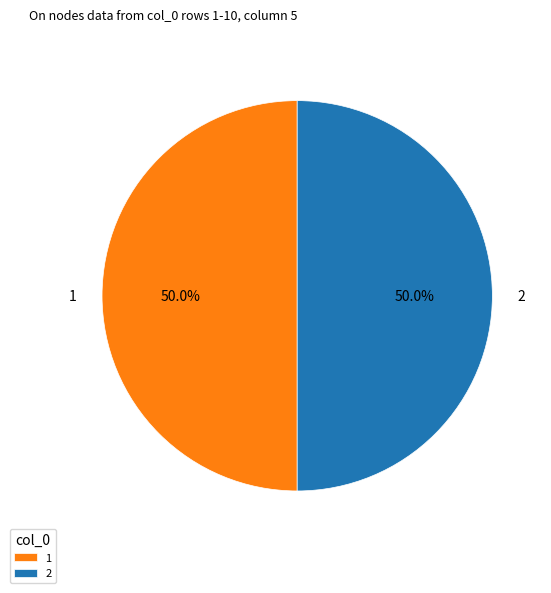

Is the sum of 1 and 2 greater than half?

Yes